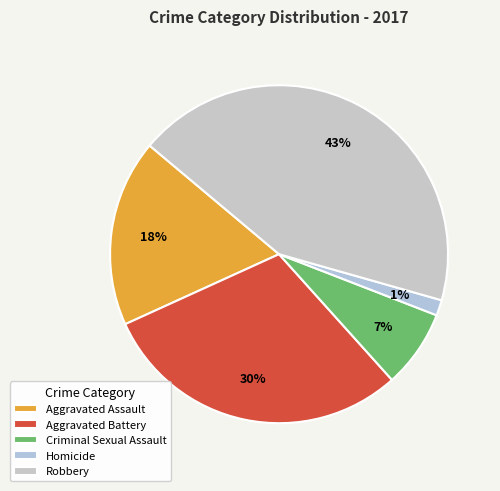

What is the ratio of the value at Aggravated Assault to the value at Criminal Sexual Assault?

2.4